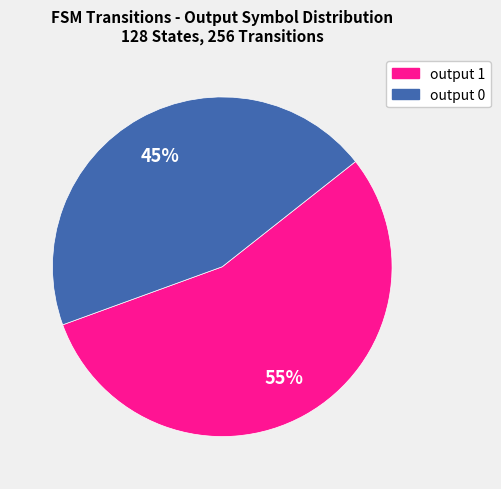

Count the number of slices in the pie.

2